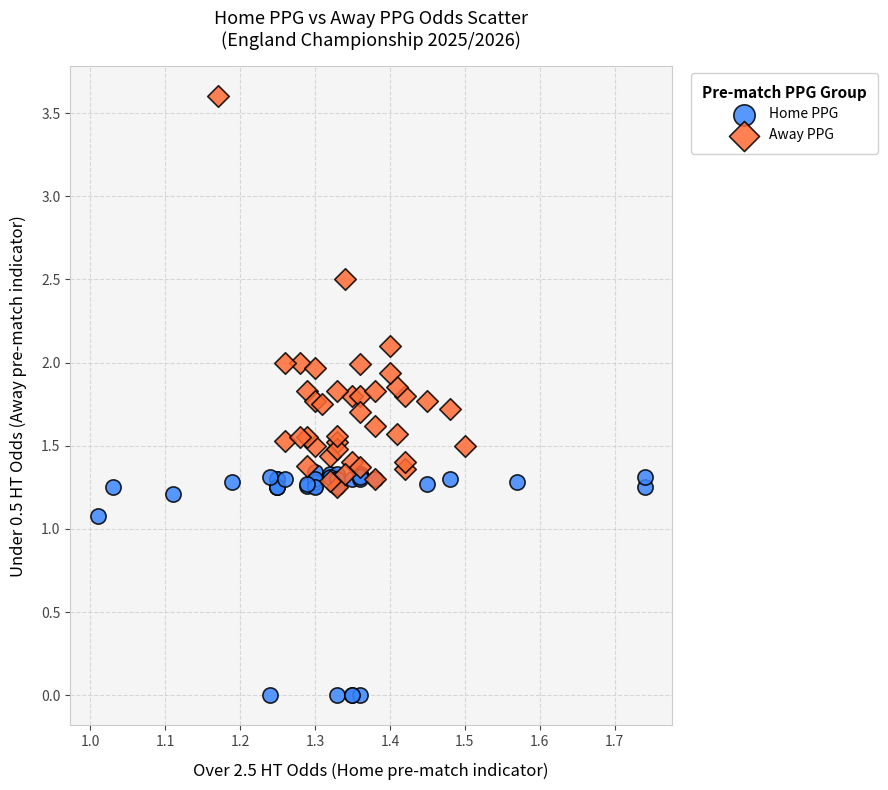

Which series has the widest spread of Y values?

Away PPG